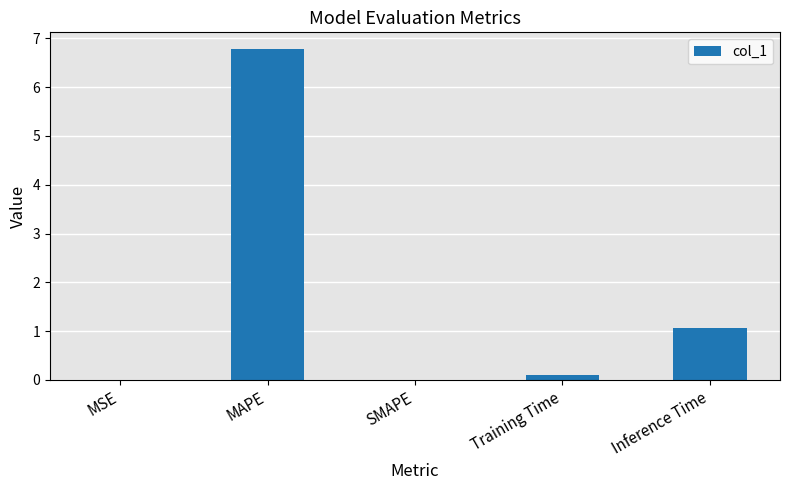

What is the maximum value shown in the chart?

6.8